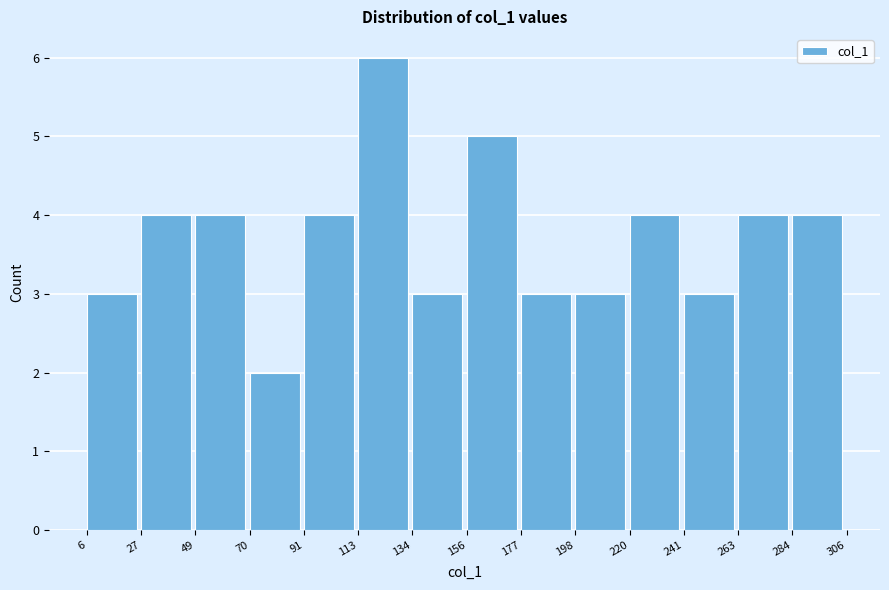

Reading left to right, transcribe this chart: for each bar, give the range it covers on the x-axis and its height. The values are not printed on the chart, so give them approximately, as read against the axis.

6 to 27: 3
27 to 49: 4
49 to 70: 4
70 to 91: 2
91 to 113: 4
113 to 134: 6
134 to 156: 3
156 to 177: 5
177 to 198: 3
198 to 220: 3
220 to 241: 4
241 to 263: 3
263 to 284: 4
284 to 306: 4